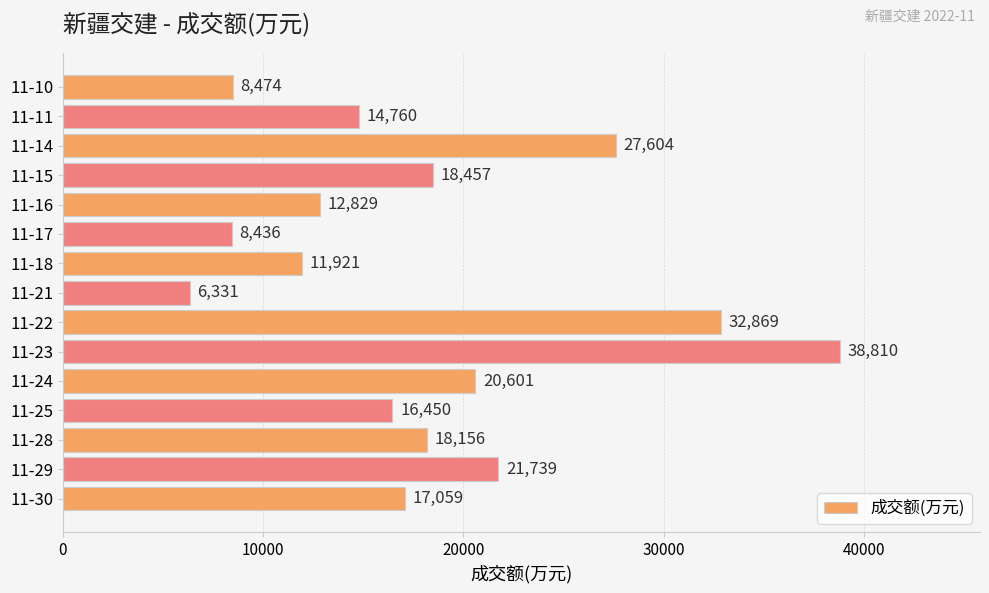

What is the difference between the maximum and minimum values?

32479